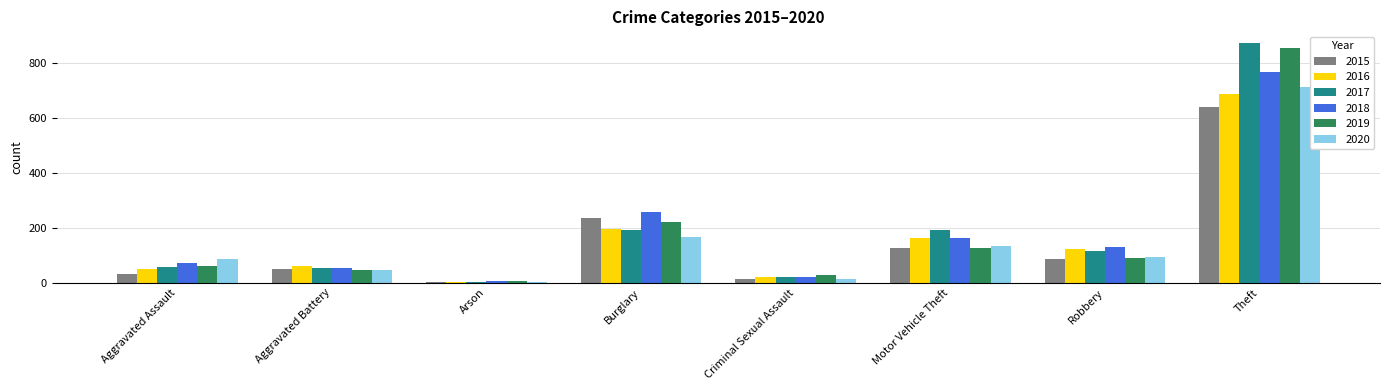

Is it true that 2017 equals 873 at Theft?

True